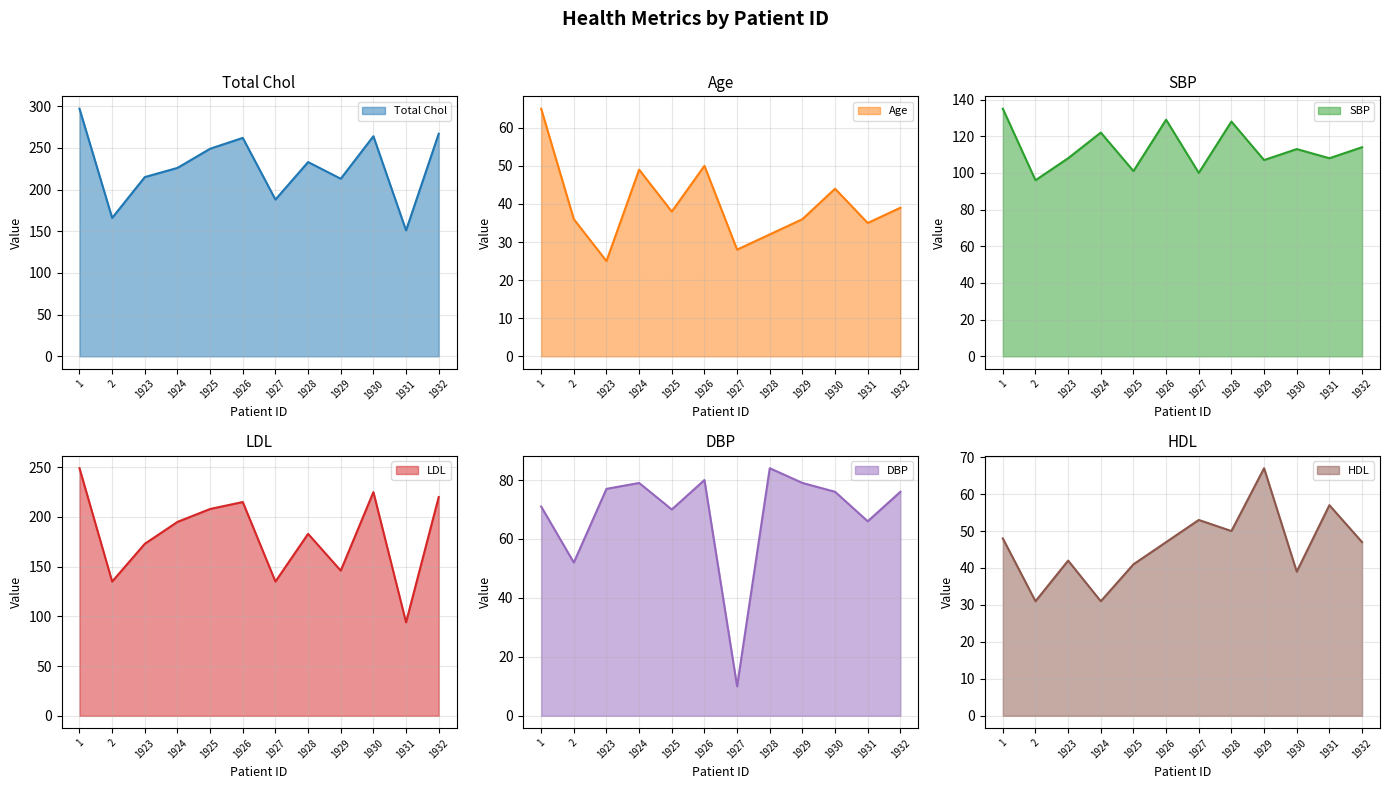

Reading right to left, transcribe all the data shown in this chart.

Total Chol: 1932=267	1931=151	1930=264	1929=213	1928=233	1927=188	1926=262	1925=249	1924=226	1923=215	2=166	1=297
Age: 1932=39	1931=35	1930=44	1929=36	1928=32	1927=28	1926=50	1925=38	1924=49	1923=25	2=36	1=65
SBP: 1932=114	1931=108	1930=113	1929=107	1928=128	1927=100	1926=129	1925=101	1924=122	1923=108	2=96	1=135
LDL: 1932=220	1931=94	1930=225	1929=146	1928=183	1927=135	1926=215	1925=208	1924=195	1923=173	2=135	1=249
DBP: 1932=76	1931=66	1930=76	1929=79	1928=84	1927=10	1926=80	1925=70	1924=79	1923=77	2=52	1=71
HDL: 1932=47	1931=57	1930=39	1929=67	1928=50	1927=53	1926=47	1925=41	1924=31	1923=42	2=31	1=48